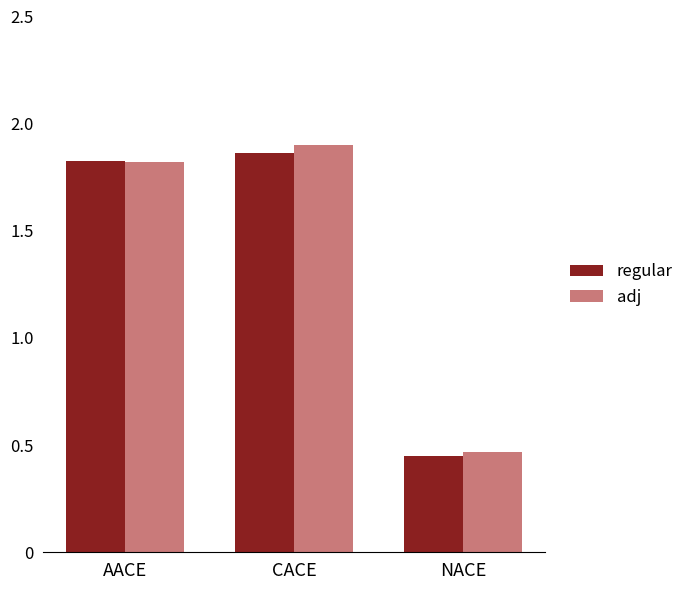

What position from the right is AACE?

3